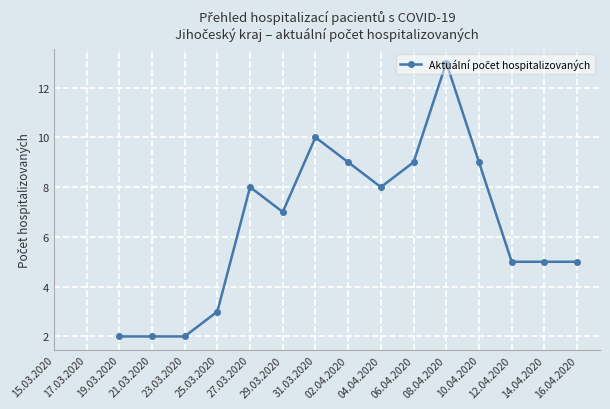

Between 19.03.2020 and 27.03.2020, which is larger?

27.03.2020